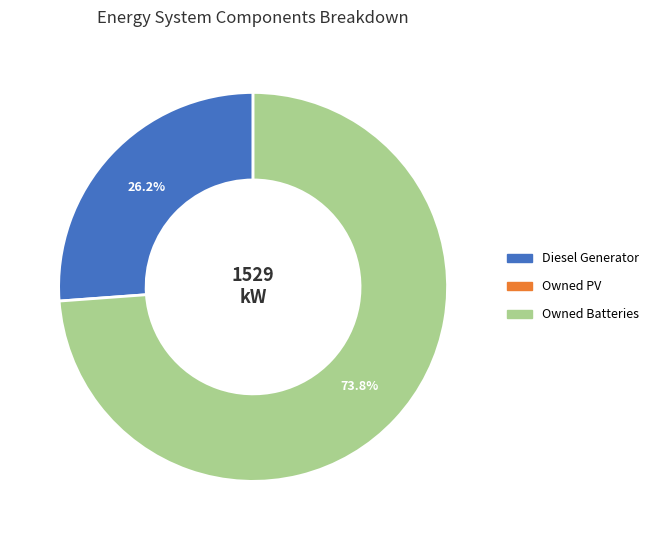

Is there any slice that represents more than half of the pie?

Yes